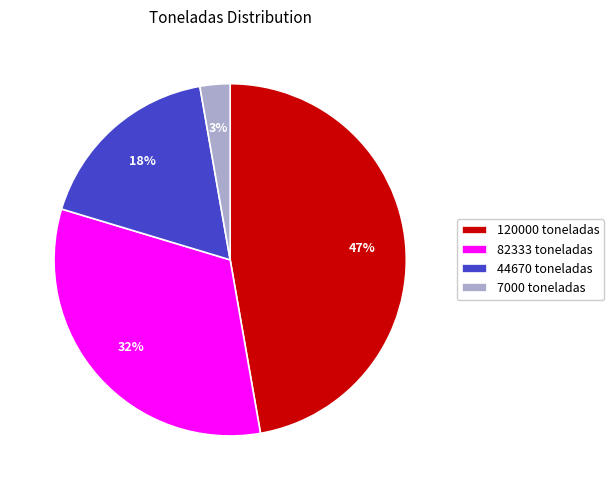

To the nearest percent, what percentage of the pie is 7000?

3%